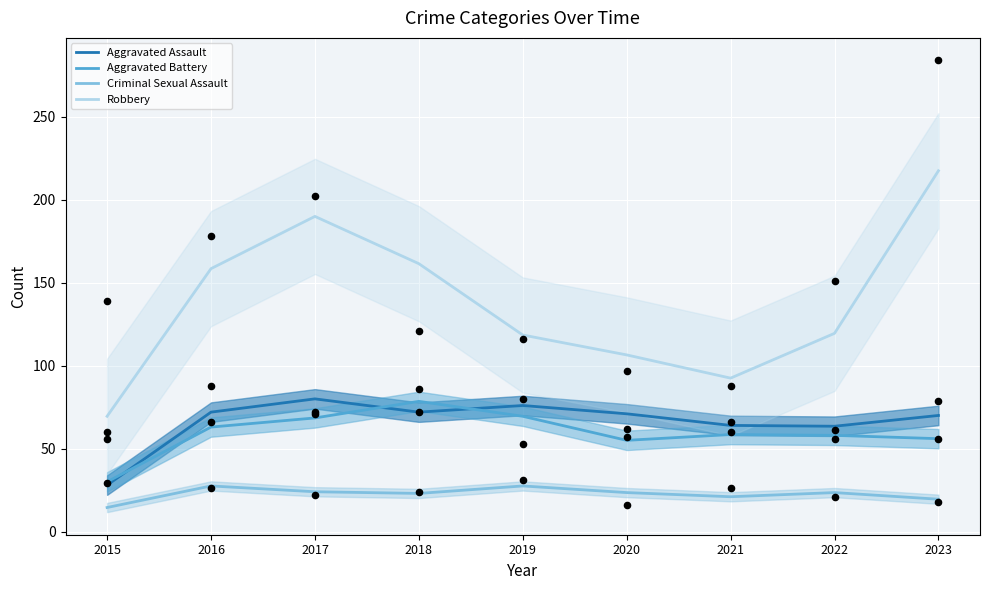

Which series reaches the maximum Y coordinate?

Robbery